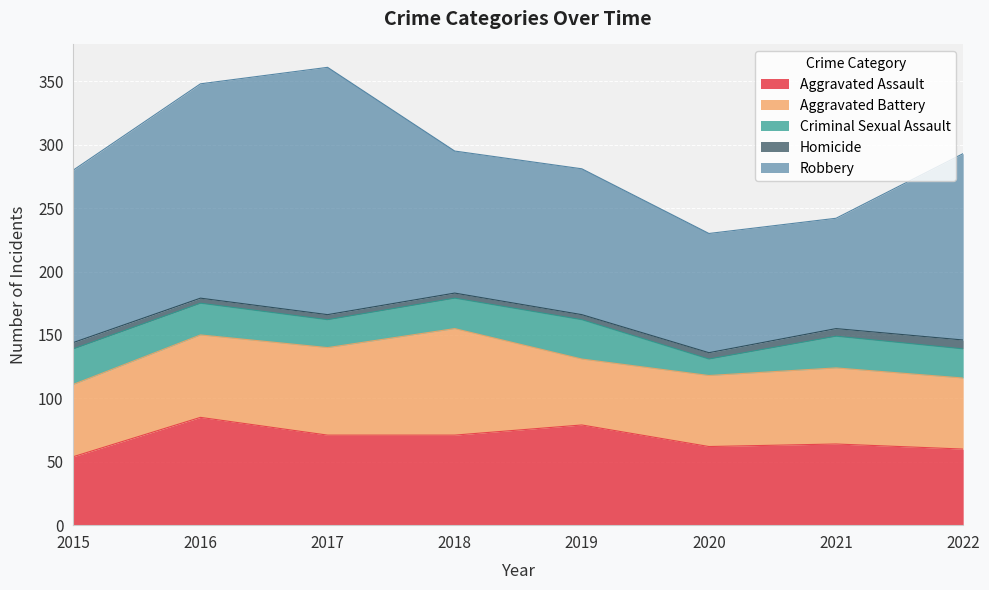

Reading left to right, list all the values displayed in this chart.

Aggravated Assault: 2015=54	2016=85	2017=71	2018=71	2019=79	2020=62	2021=64	2022=60
Aggravated Battery: 2015=57	2016=65	2017=69	2018=84	2019=52	2020=56	2021=60	2022=56
Criminal Sexual Assault: 2015=28	2016=25	2017=22	2018=24	2019=31	2020=13	2021=25	2022=23
Homicide: 2015=5	2016=4	2017=4	2018=4	2019=4	2020=5	2021=6	2022=7
Robbery: 2015=136	2016=169	2017=195	2018=112	2019=115	2020=94	2021=87	2022=147